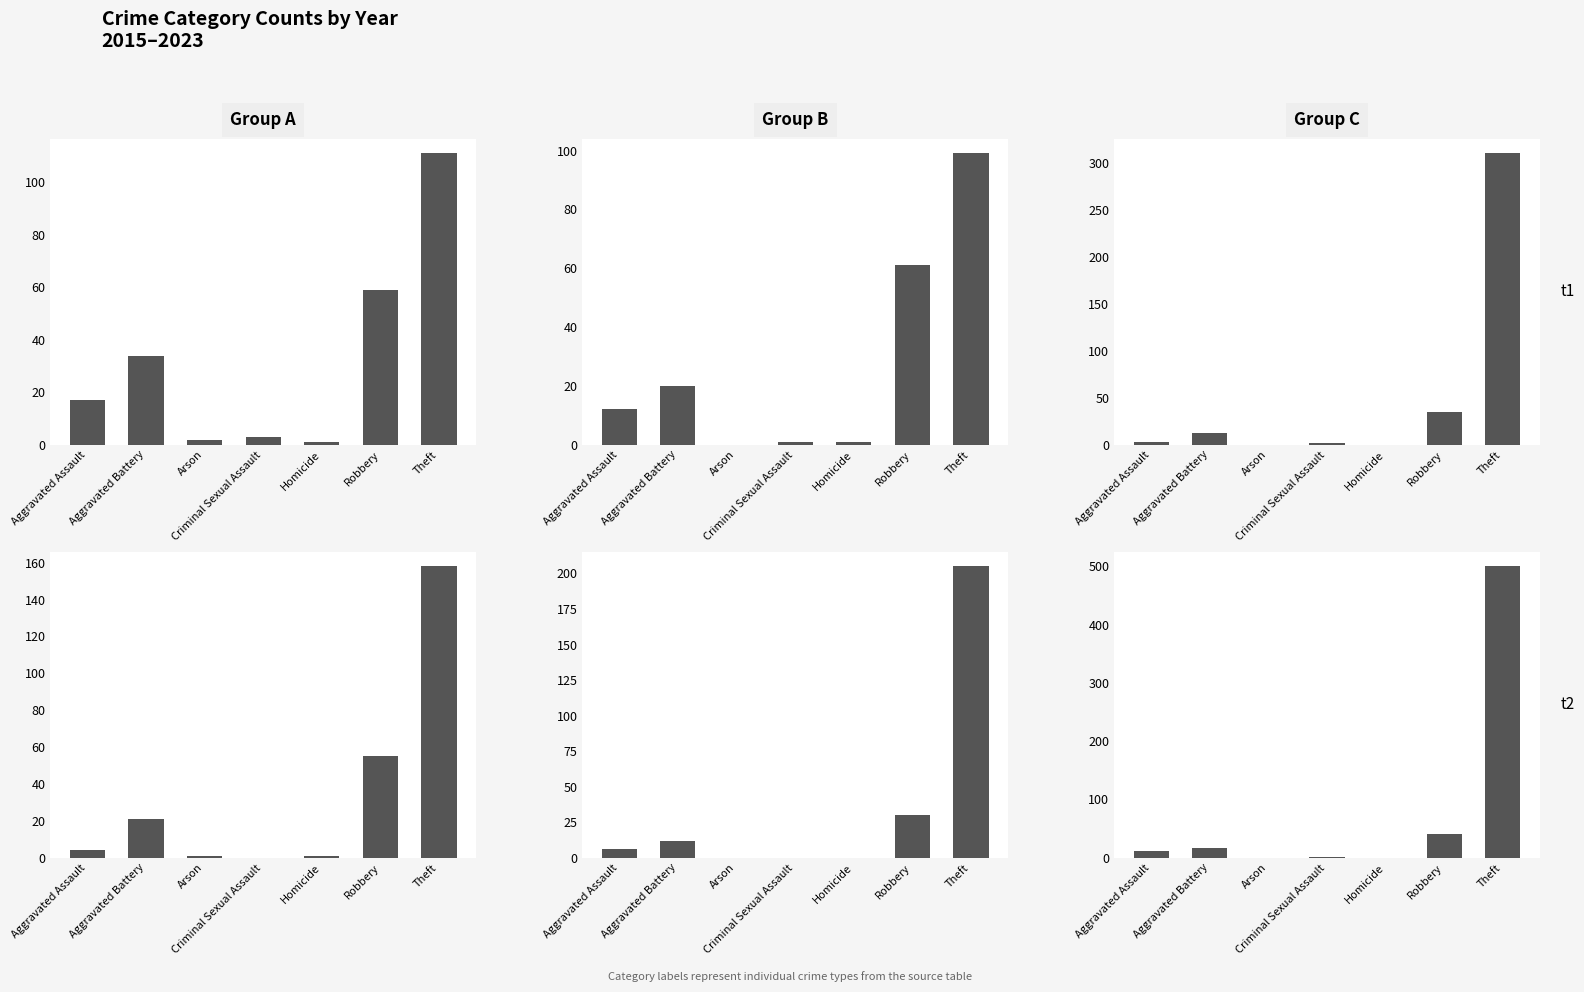

The 2023 series shows 60 at Aggravated Battery. True or false?

False